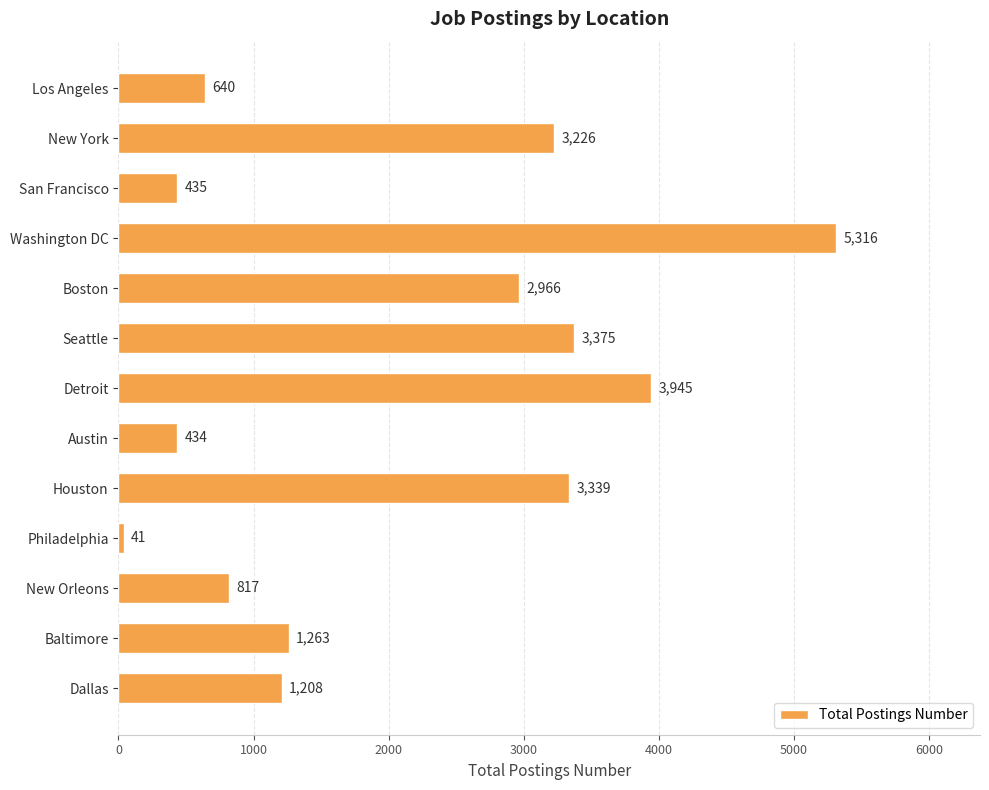

What is the label of the 2nd bar from the top?

New York